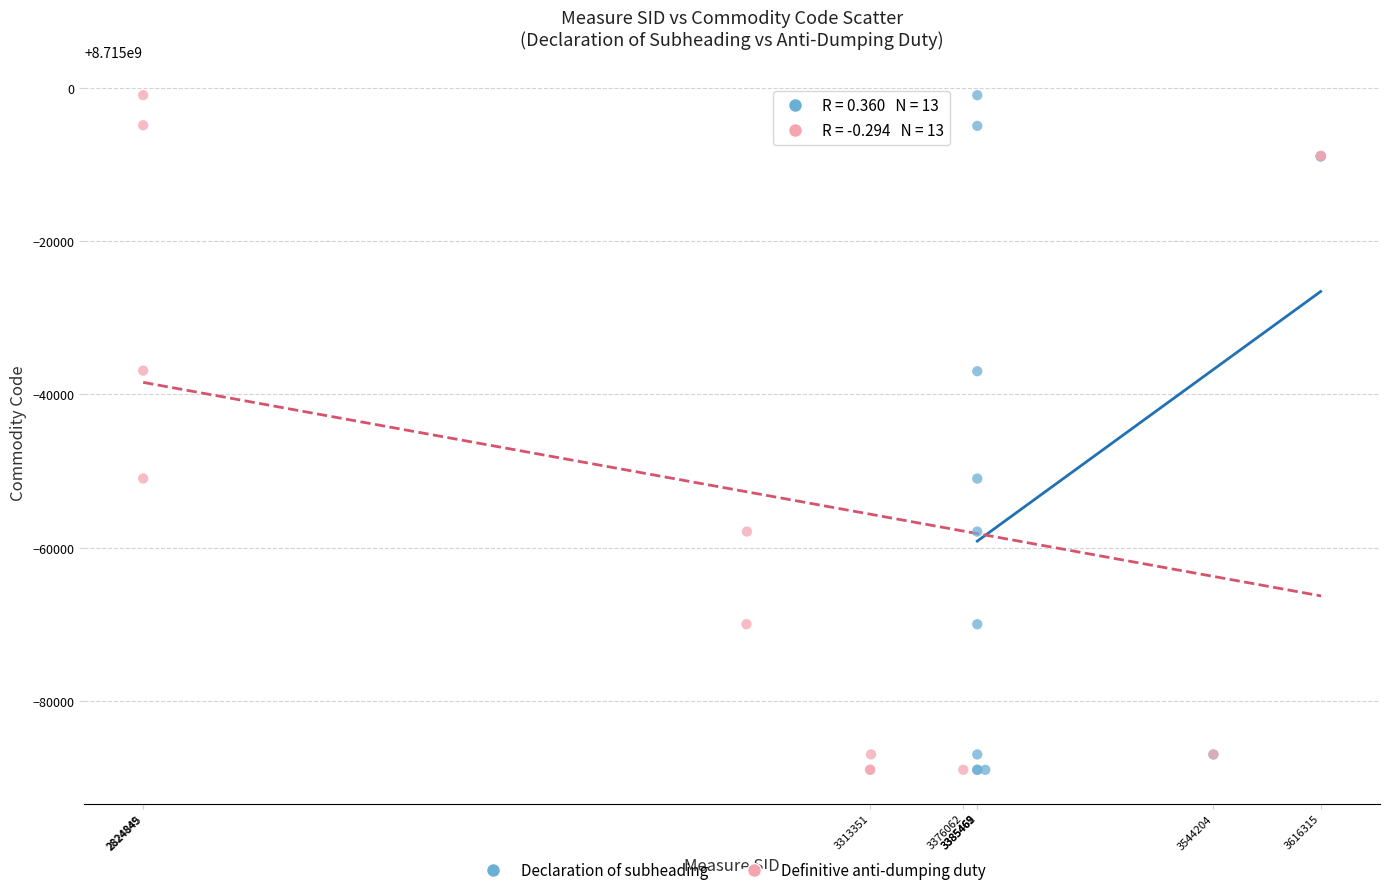

What are all the series names shown in the legend?

Declaration of subheading, Definitive anti-dumping duty